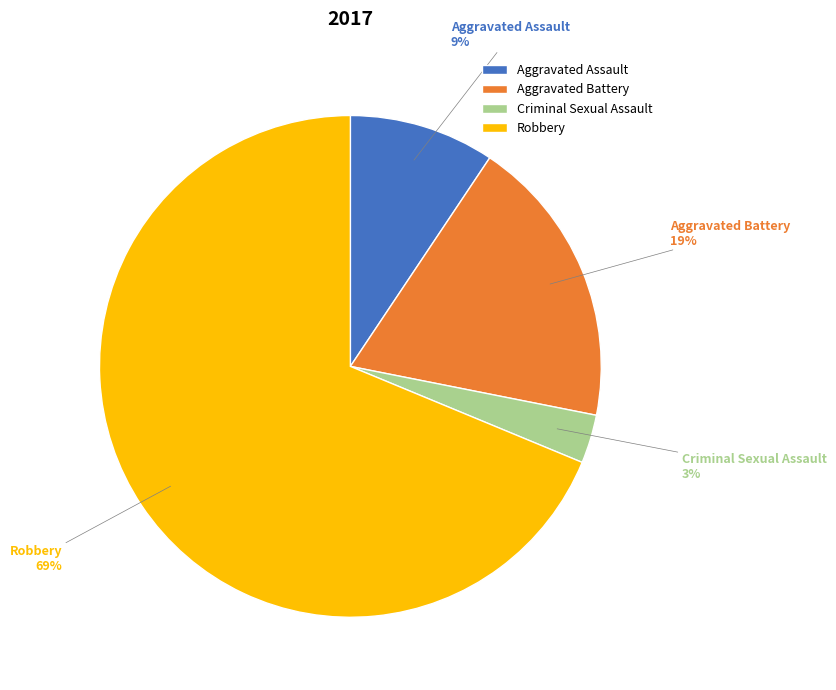

The Aggravated Battery slice represents 19% of the pie. True or false?

True